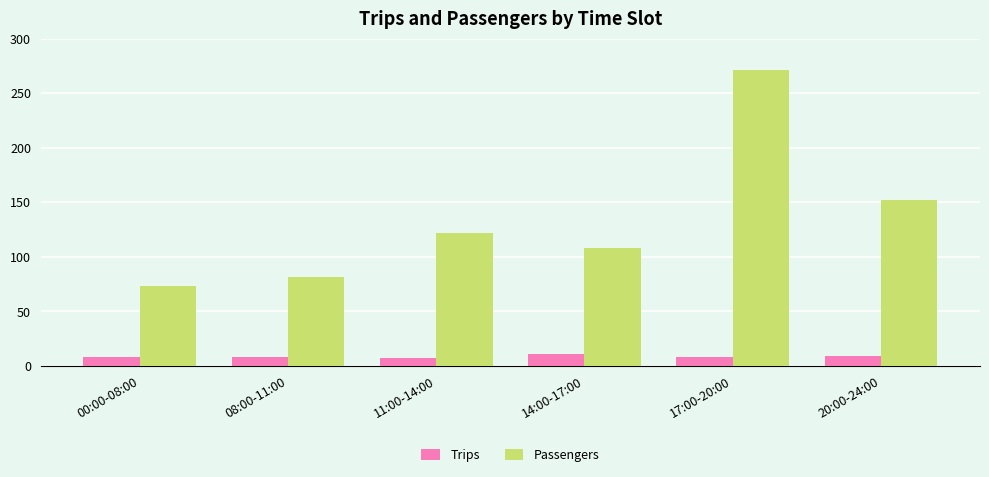

Rank the series at 00:00-08:00 from highest to lowest value.

Passengers, Trips